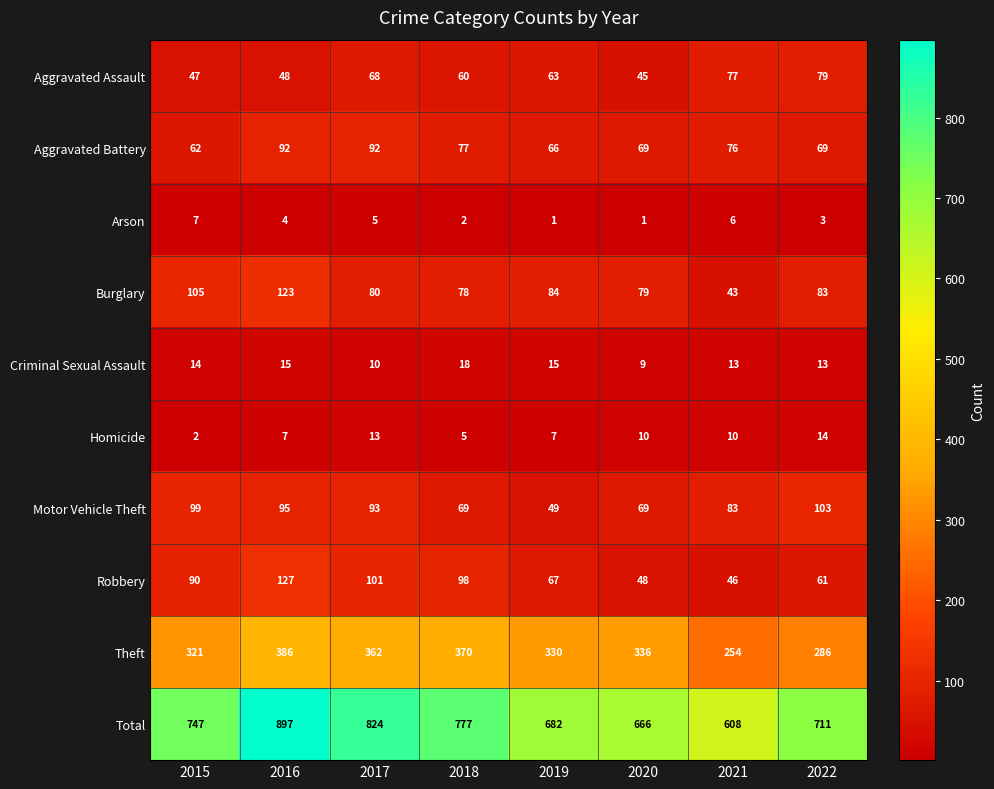

The value of Criminal Sexual Assault at 2018 is 18. True or false?

True